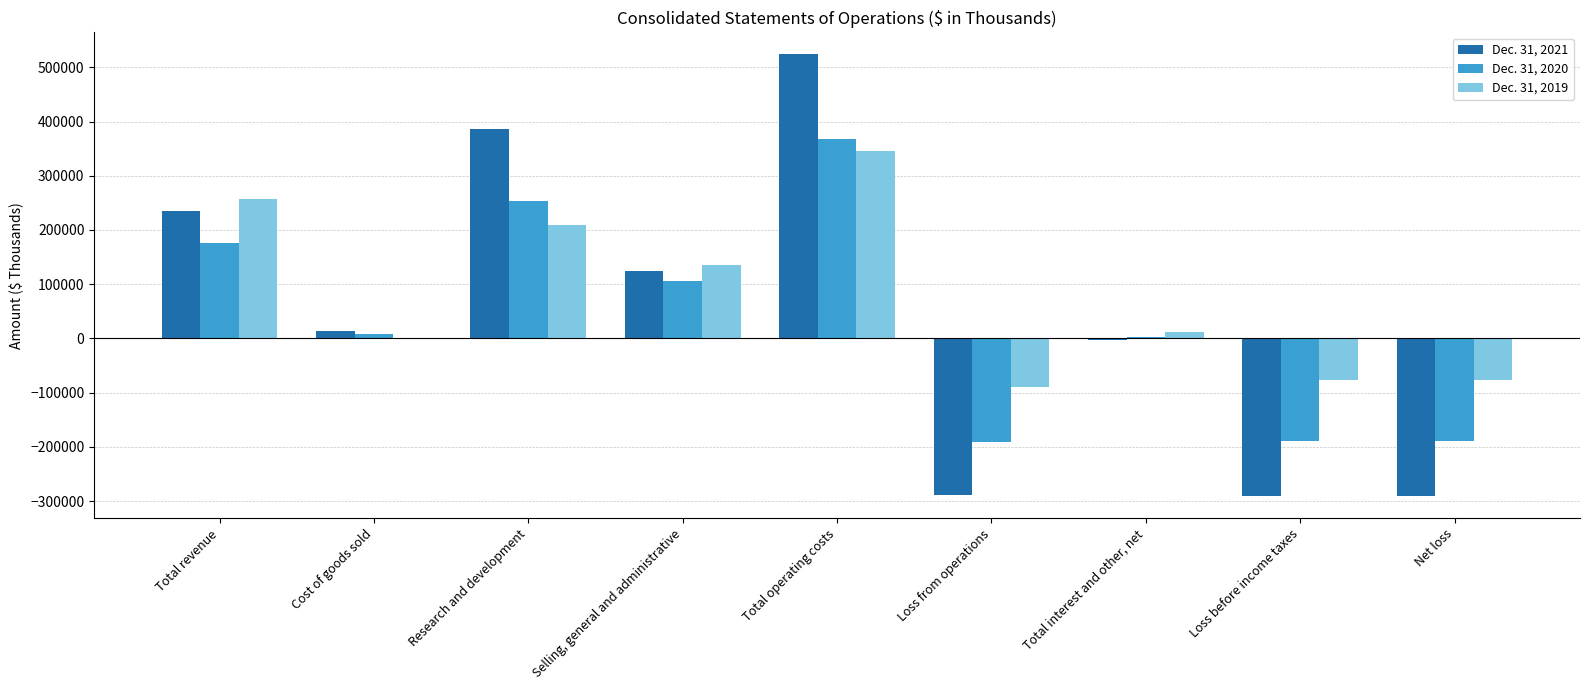

The Dec. 31, 2020 series shows -48805 at Loss before income taxes. True or false?

False